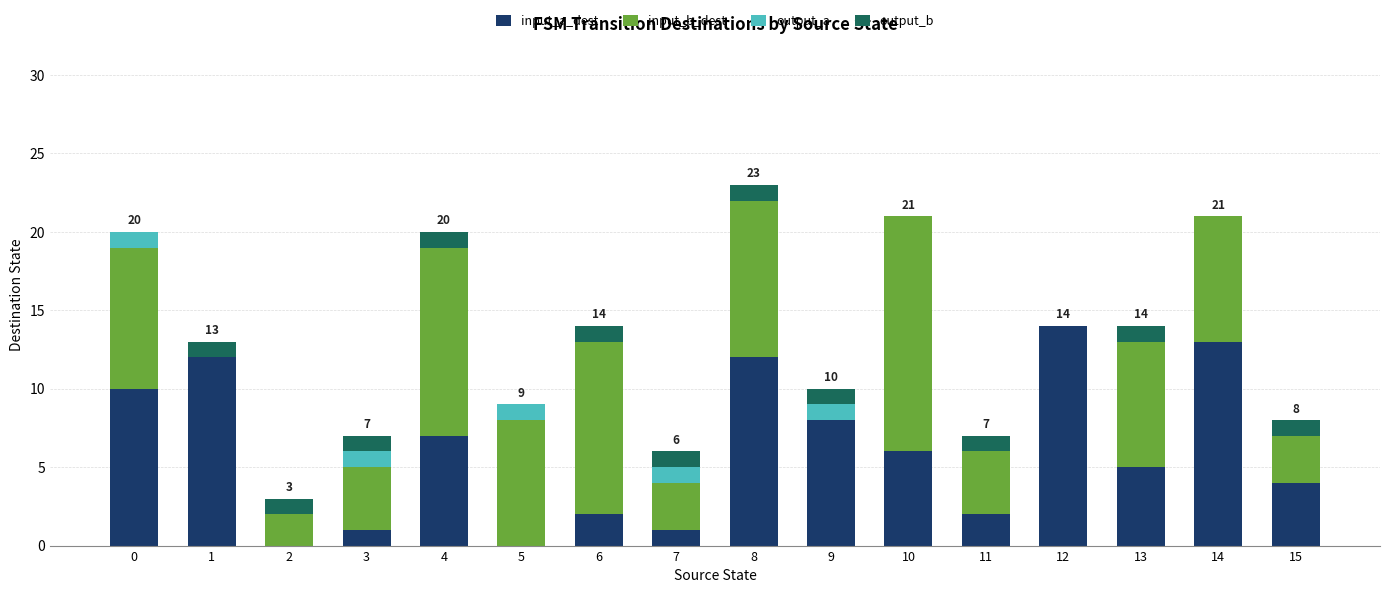

At which category is the sum across all series the highest?

8